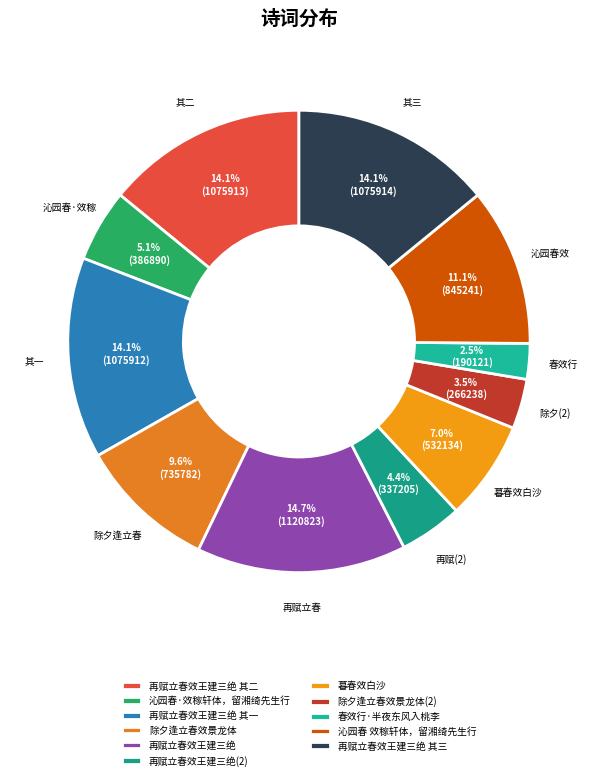

How many slices are in this pie chart?

11